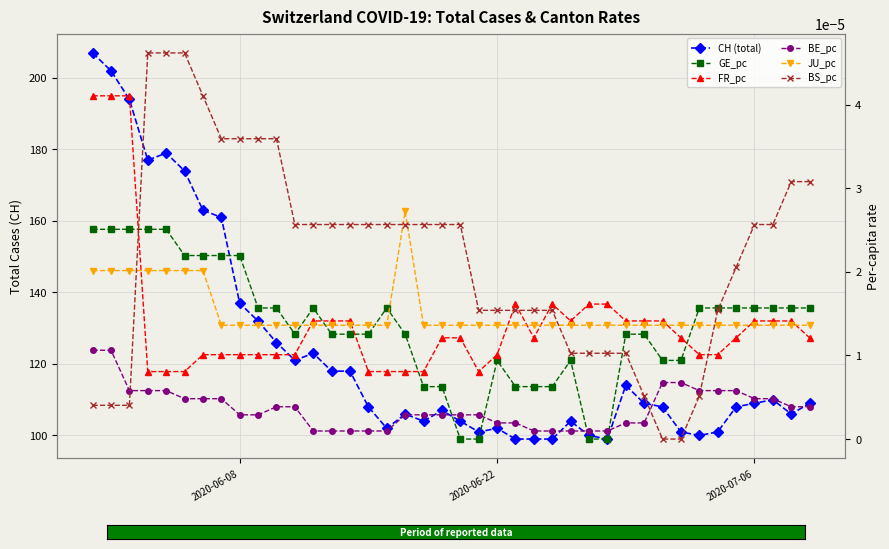

What are all the series names shown in the legend?

CH (total), GE_pc, FR_pc, BE_pc, JU_pc, BS_pc